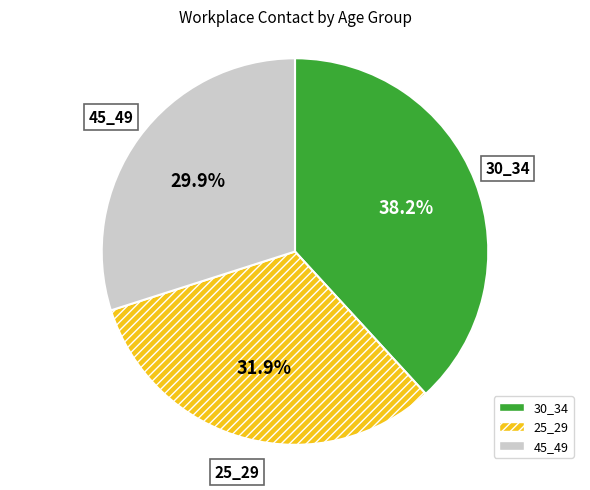

What is the ratio of the value at 25_29 to the value at 30_34?

0.8